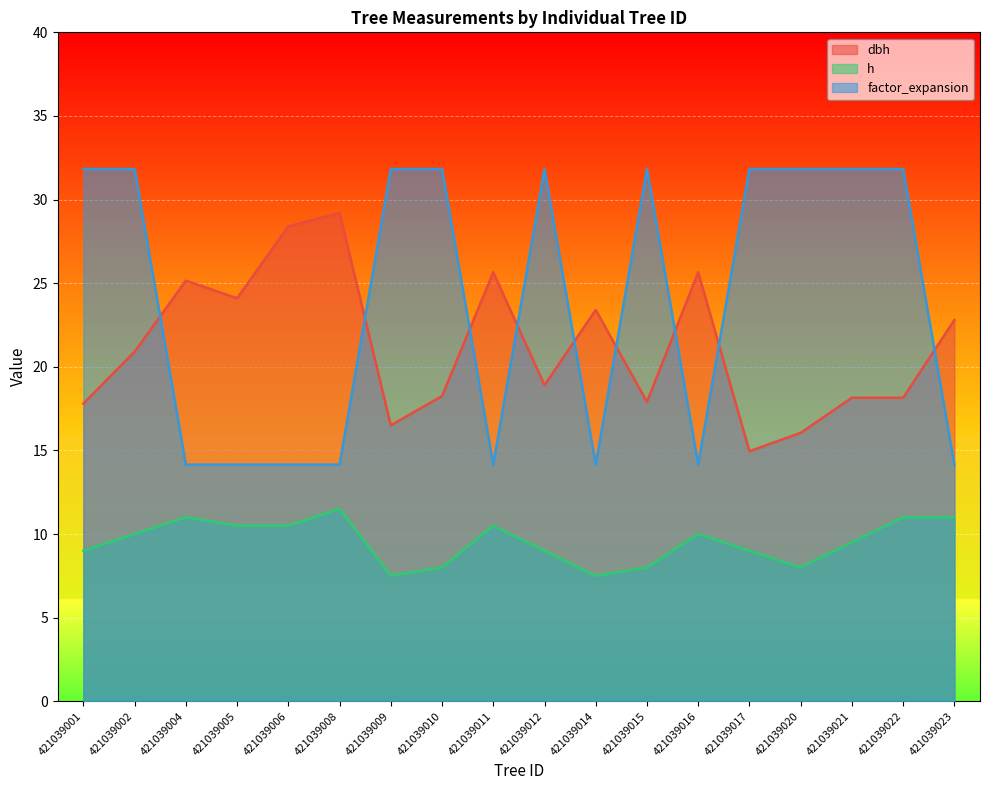

What is the highest value of the dbh series?

29.2